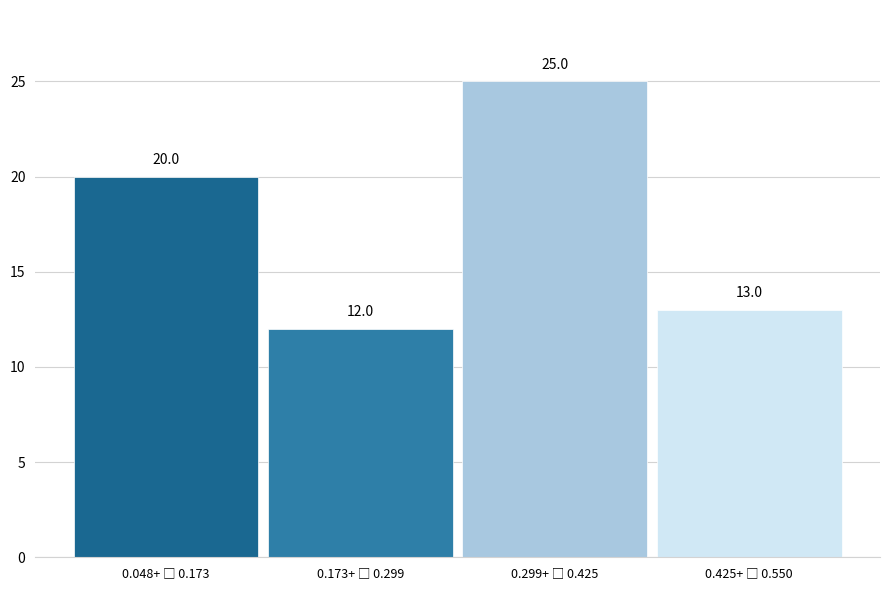

Reading left to right, transcribe all the data shown in this chart.

20	12	25	13